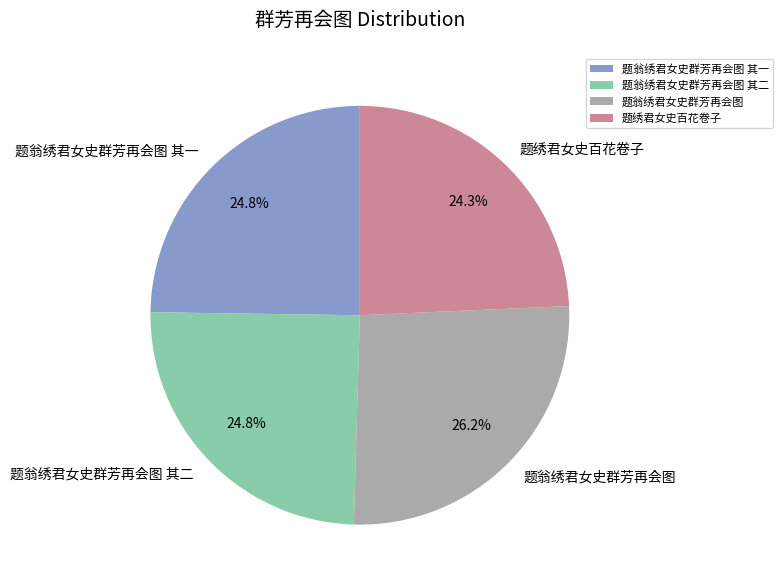

How many slices are in this pie chart?

4